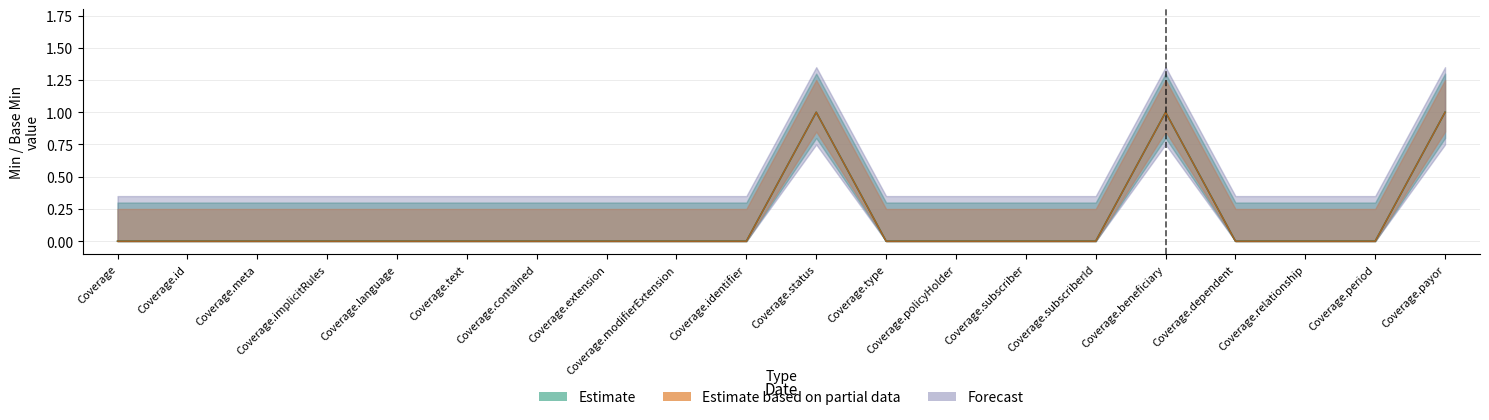

Does the chart have visible grid lines?

Yes